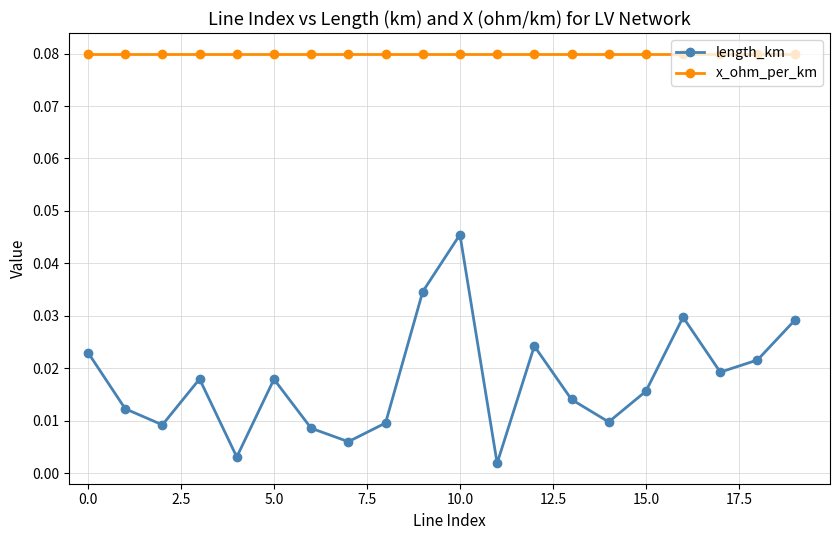

List the series in order of their peak value, lowest first.

length_km, x_ohm_per_km